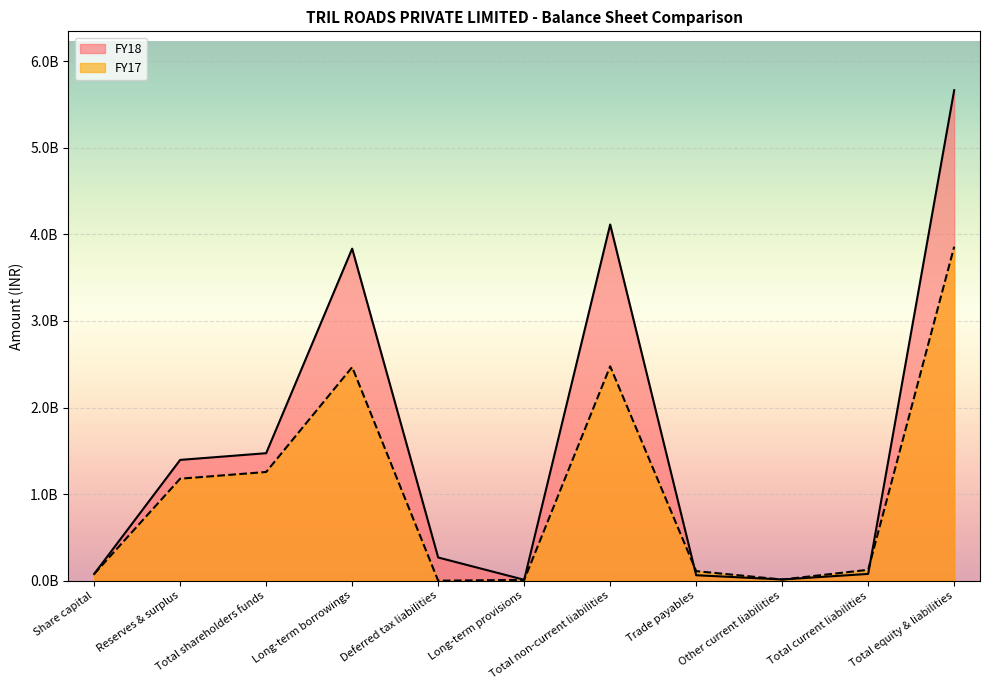

How many intersections are there between FY17 and FY18?

4